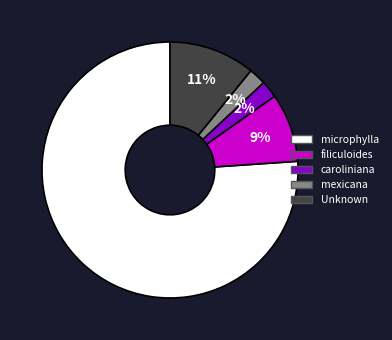

Does any single category account for the majority?

Yes